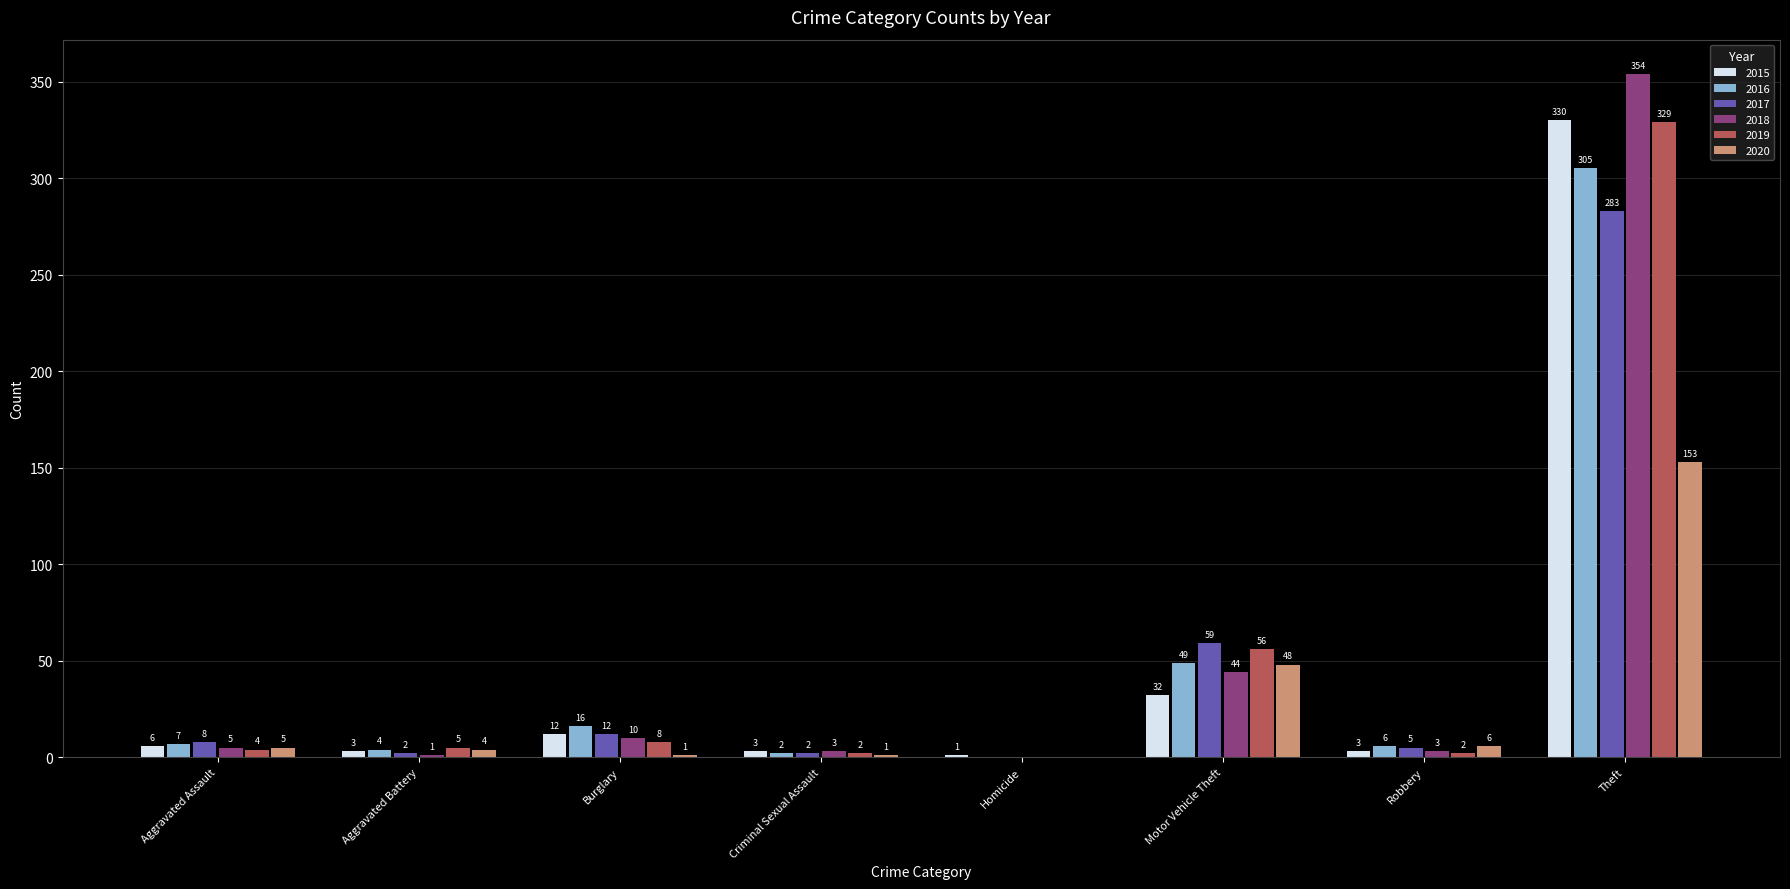

What is the highest value of the 2018 series?

354